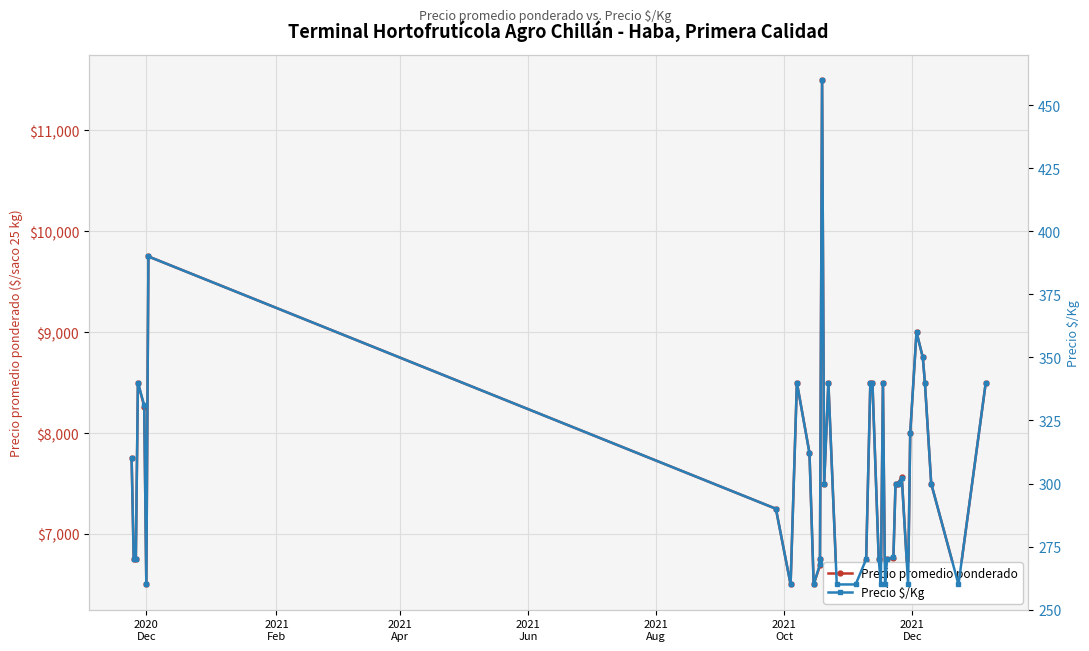

Which series has the largest total across all categories?

Precio promedio ponderado